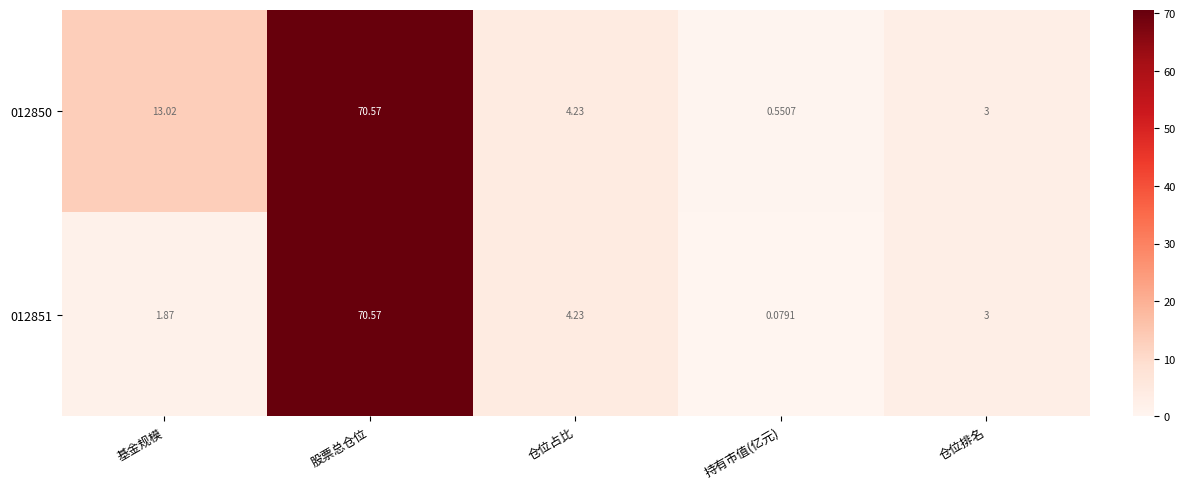

Between 基金规模 and 持有市值(亿元), which series saw the biggest shift?

012850